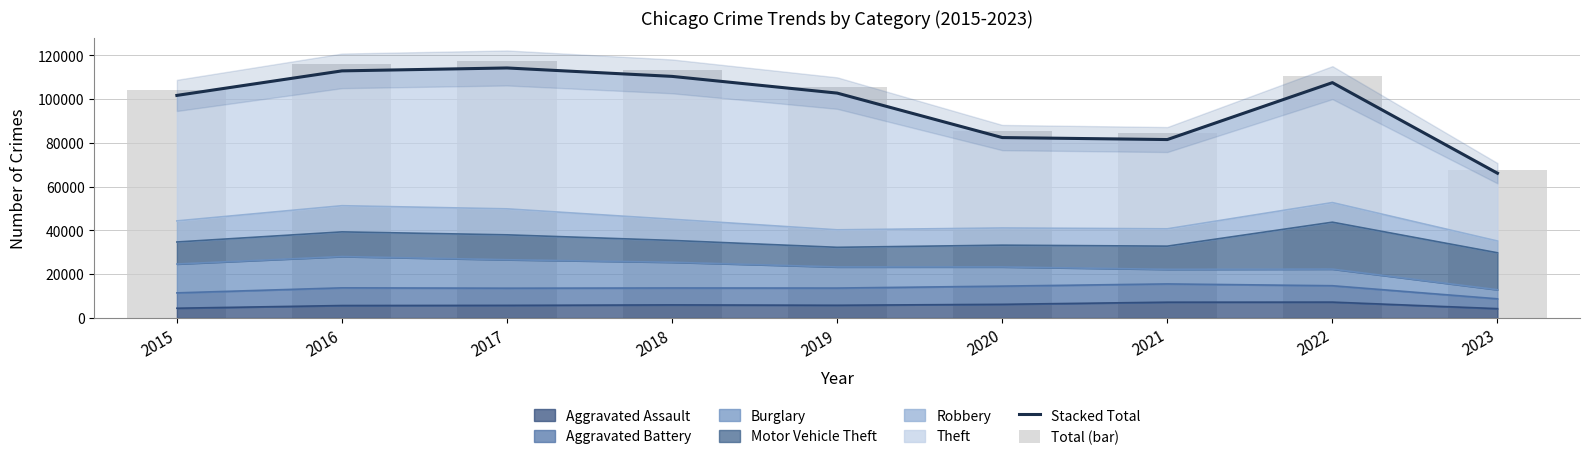

Reading left to right, list all the values displayed in this chart.

Stacked Total: 2015=101738	2016=112953	2017=114283	2018=110433	2019=102798	2020=82473	2021=81564	2022=107575	2023=66175
Total (bar): 2015=104362	2016=116085	2017=117356	2018=113393	2019=105560	2020=85314	2021=84597	2022=110482	2023=67822